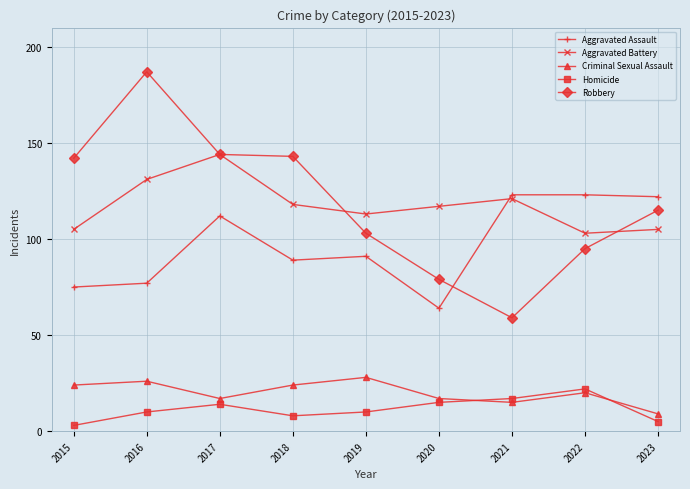

Where is Robbery nearest to the value 123?

2023